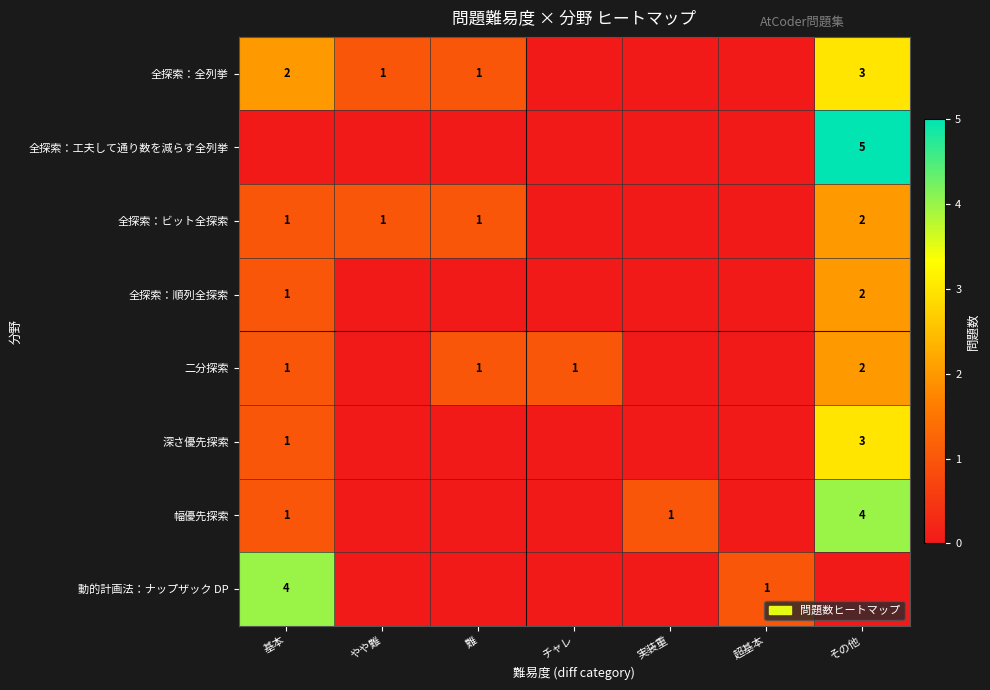

Is it true that 全探索：順列全探索 equals 1 at 基本?

True